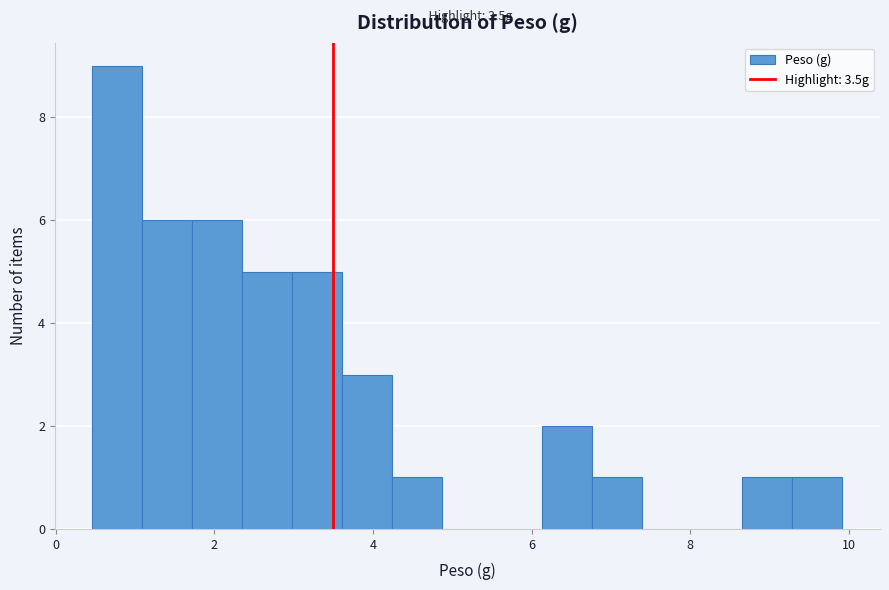

Read against the x-axis, roughly where is the centre of the tallest bar?

0.8